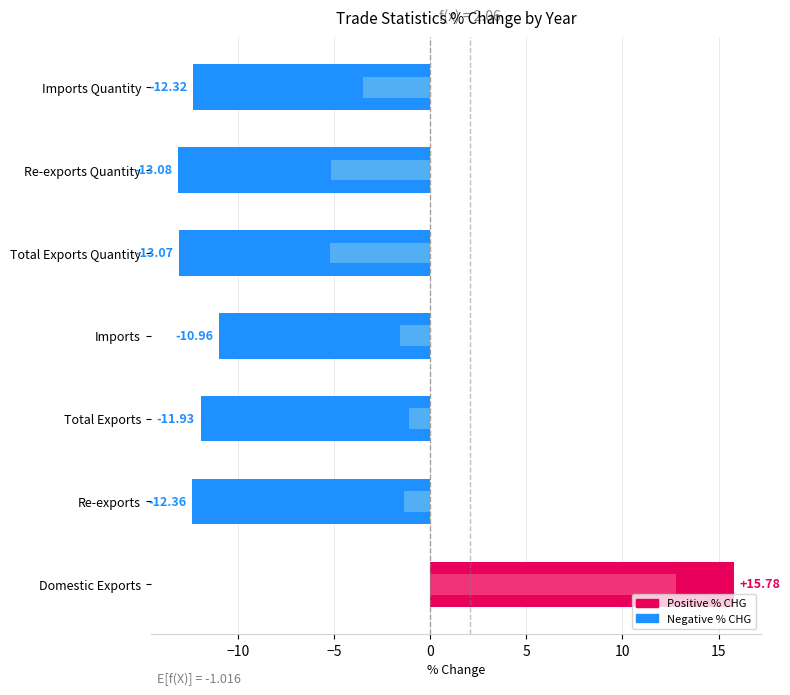

How many data points in 201812 % CHG are less than -1?

6